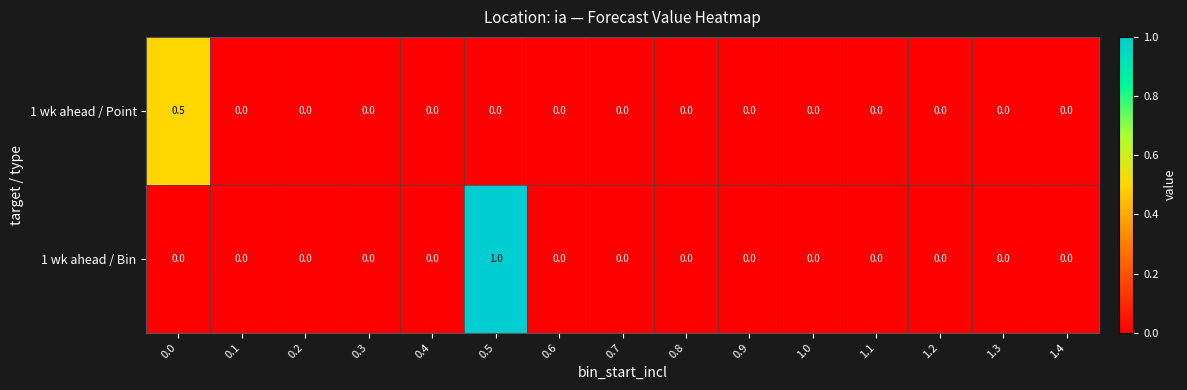

The 1 wk ahead / Point series shows 0.0 at 0.3. True or false?

True